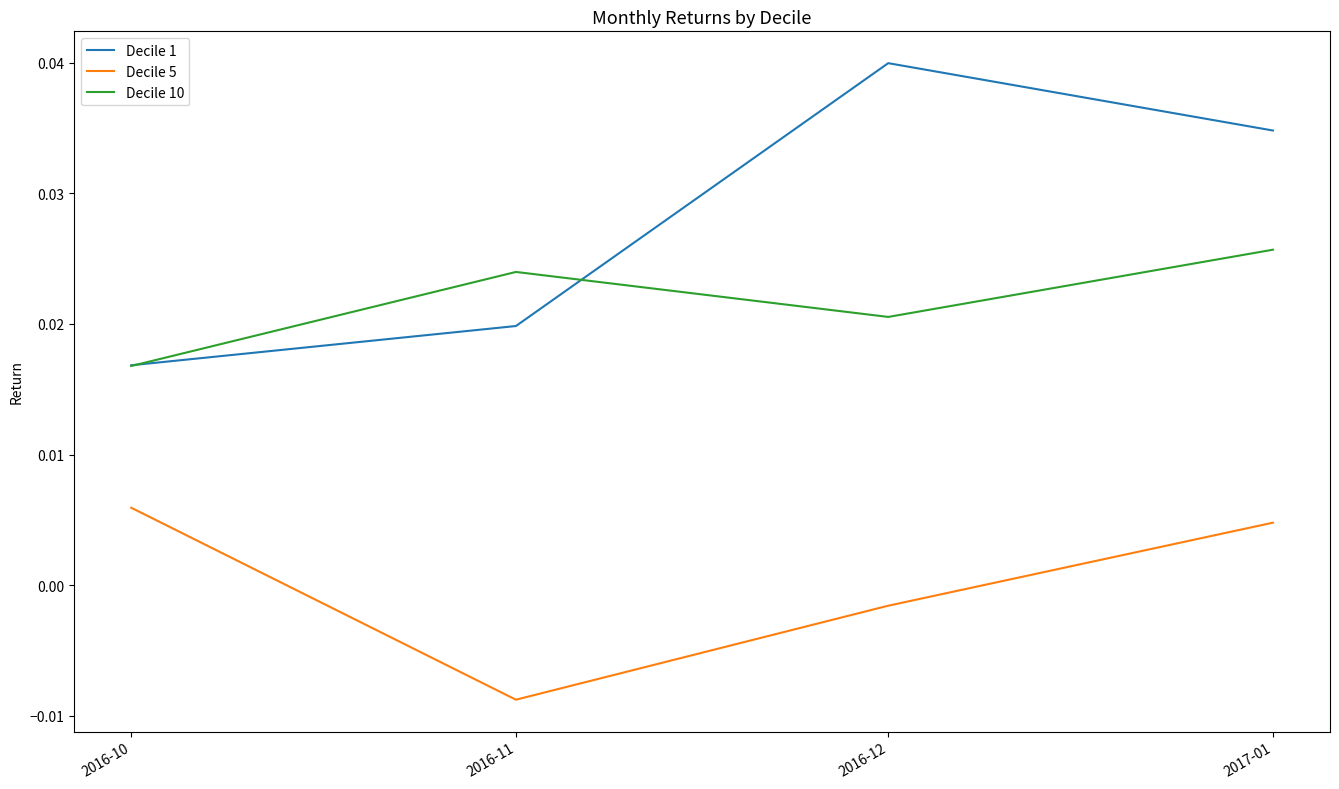

In Decile 5, how many points are lower than both neighbors (excluding endpoints)?

1